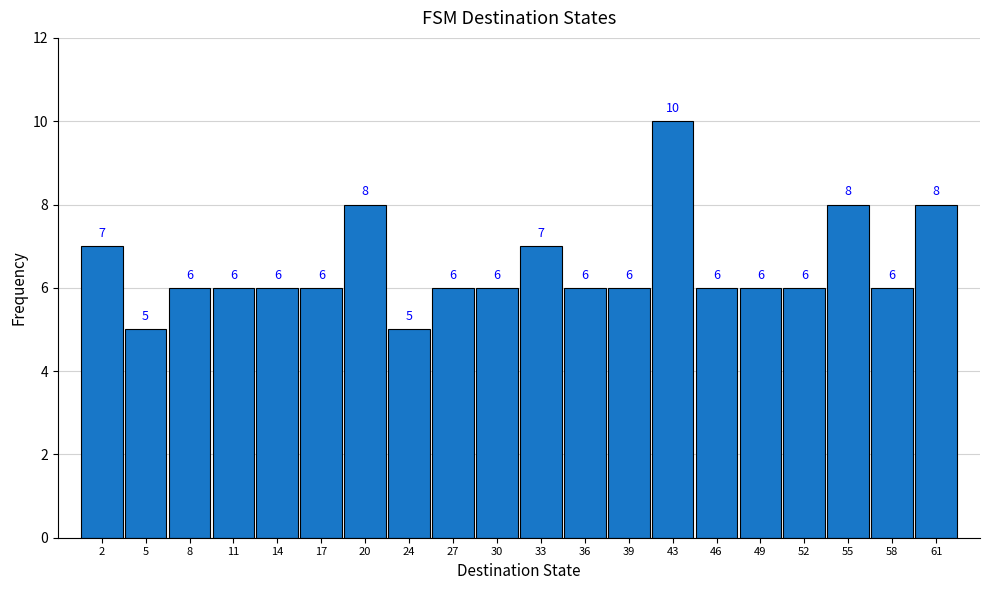

Reading left to right, list every bar in this chart as the range it spans on the x-axis followed by its height. The bar edges are not printed on the chart, so give them approximately, as read against the axis.

0.00 to 3.15: 7
3.15 to 6.30: 5
6.30 to 9.45: 6
9.45 to 12.60: 6
12.60 to 15.75: 6
15.75 to 18.90: 6
18.90 to 22.05: 8
22.05 to 25.20: 5
25.20 to 28.35: 6
28.35 to 31.50: 6
31.50 to 34.65: 7
34.65 to 37.80: 6
37.80 to 40.95: 6
40.95 to 44.10: 10
44.10 to 47.25: 6
47.25 to 50.40: 6
50.40 to 53.55: 6
53.55 to 56.70: 8
56.70 to 59.85: 6
59.85 to 63.00: 8